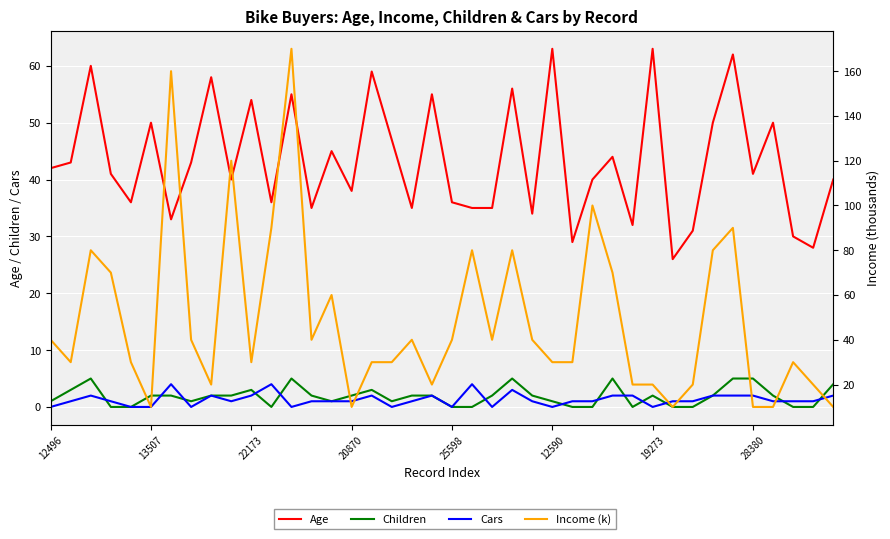

At which category does the chart reach its peak across all series?

12